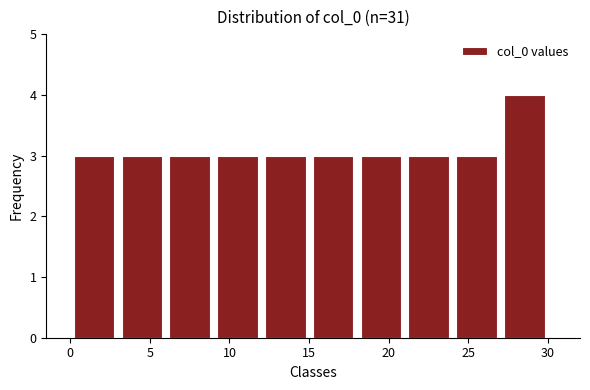

Reading left to right, transcribe this chart: for each bar, give the range it covers on the x-axis and its height. The values are not printed on the chart, so give them approximately, as read against the axis.

0 to 3: 3
3 to 6: 3
6 to 9: 3
9 to 12: 3
12 to 15: 3
15 to 18: 3
18 to 21: 3
21 to 24: 3
24 to 27: 3
27 to 30: 4